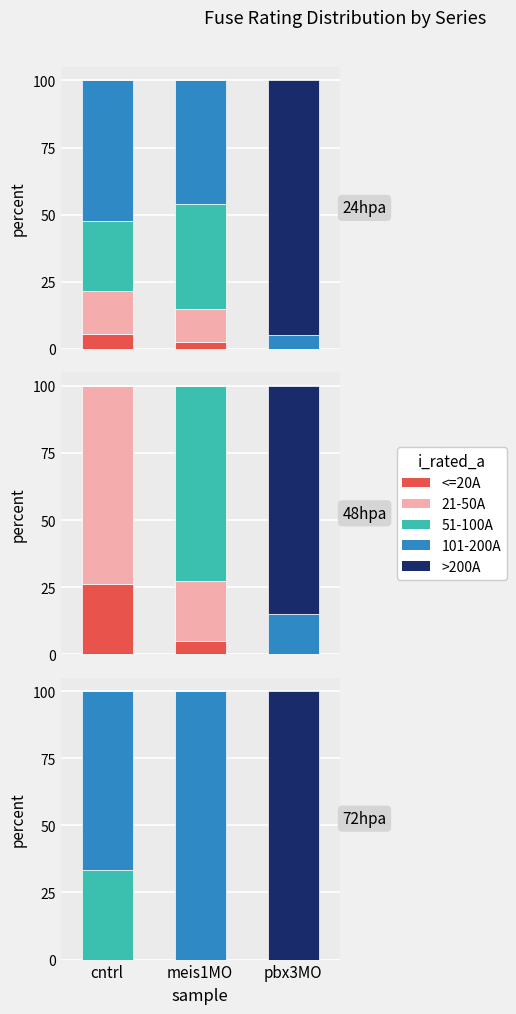

What is the difference between the maximum and minimum values in the >200A series?

100.0